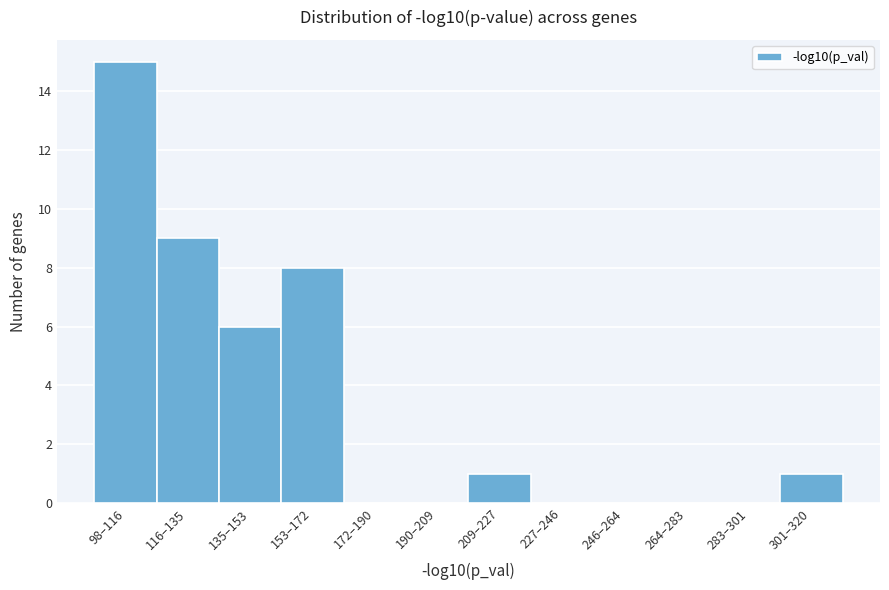

Reading left to right, what are all the values shown in this chart?

98–116=15	116–135=9	135–153=6	153–172=8	172–190=0	190–209=0	209–227=1	227–246=0	246–264=0	264–283=0	283–301=0	301–320=1